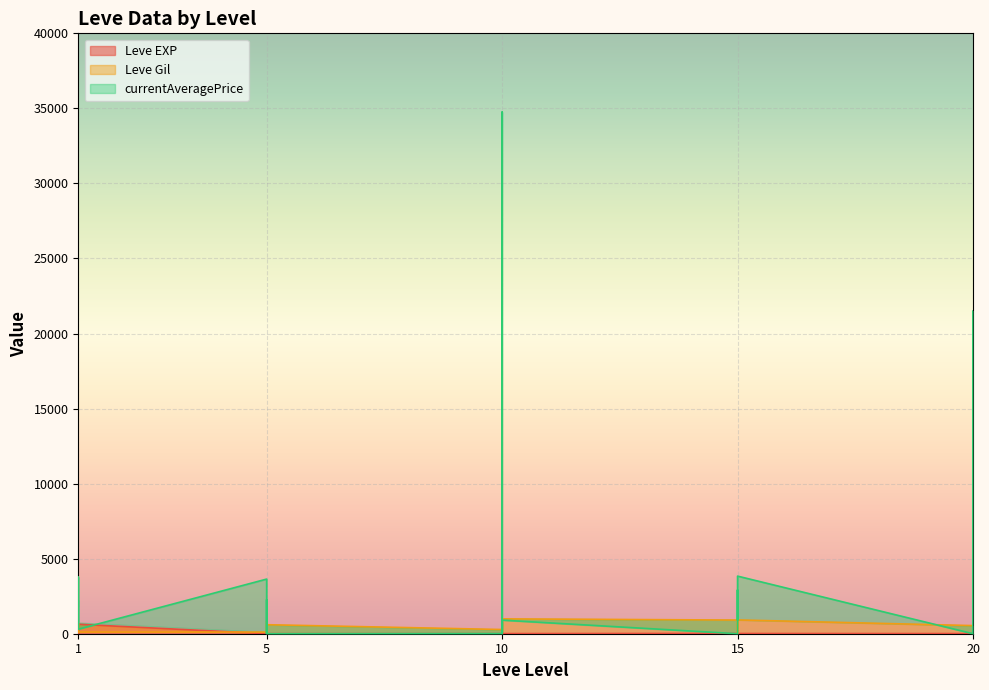

How many values in the Leve EXP series exceed 9?

12